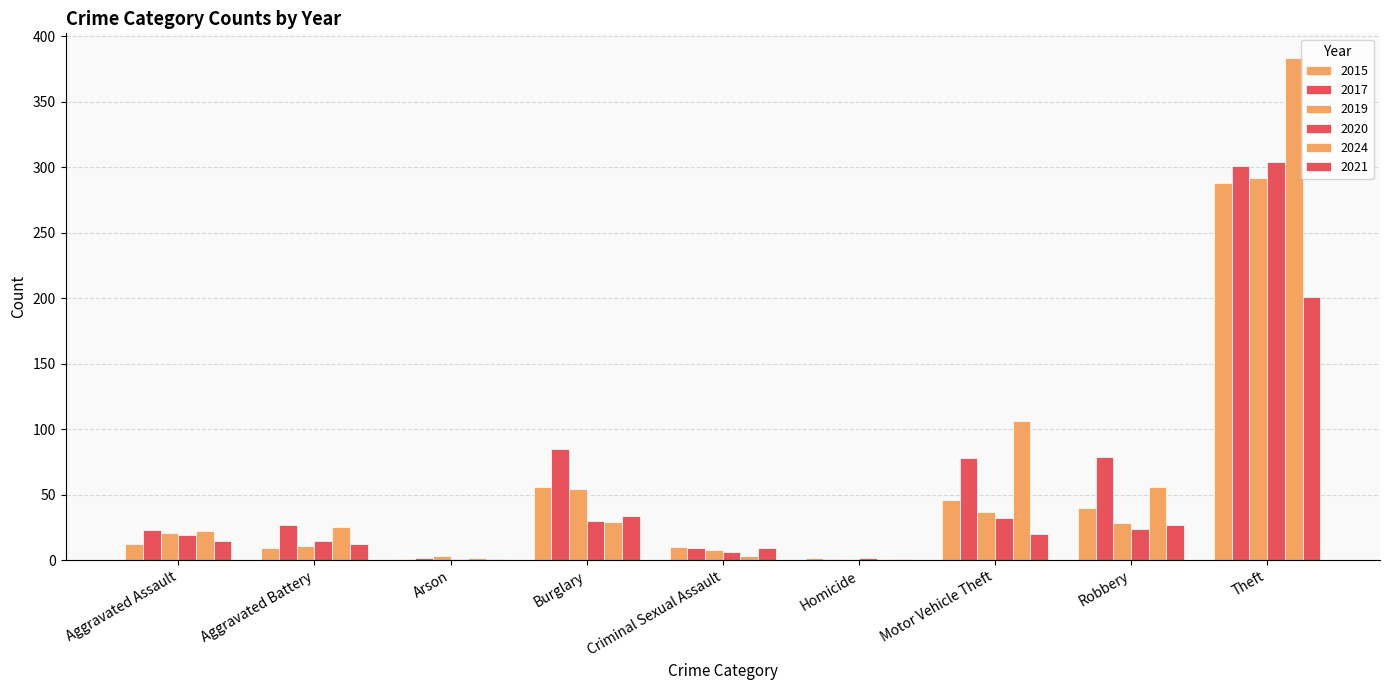

How many groups of bars are there?

9